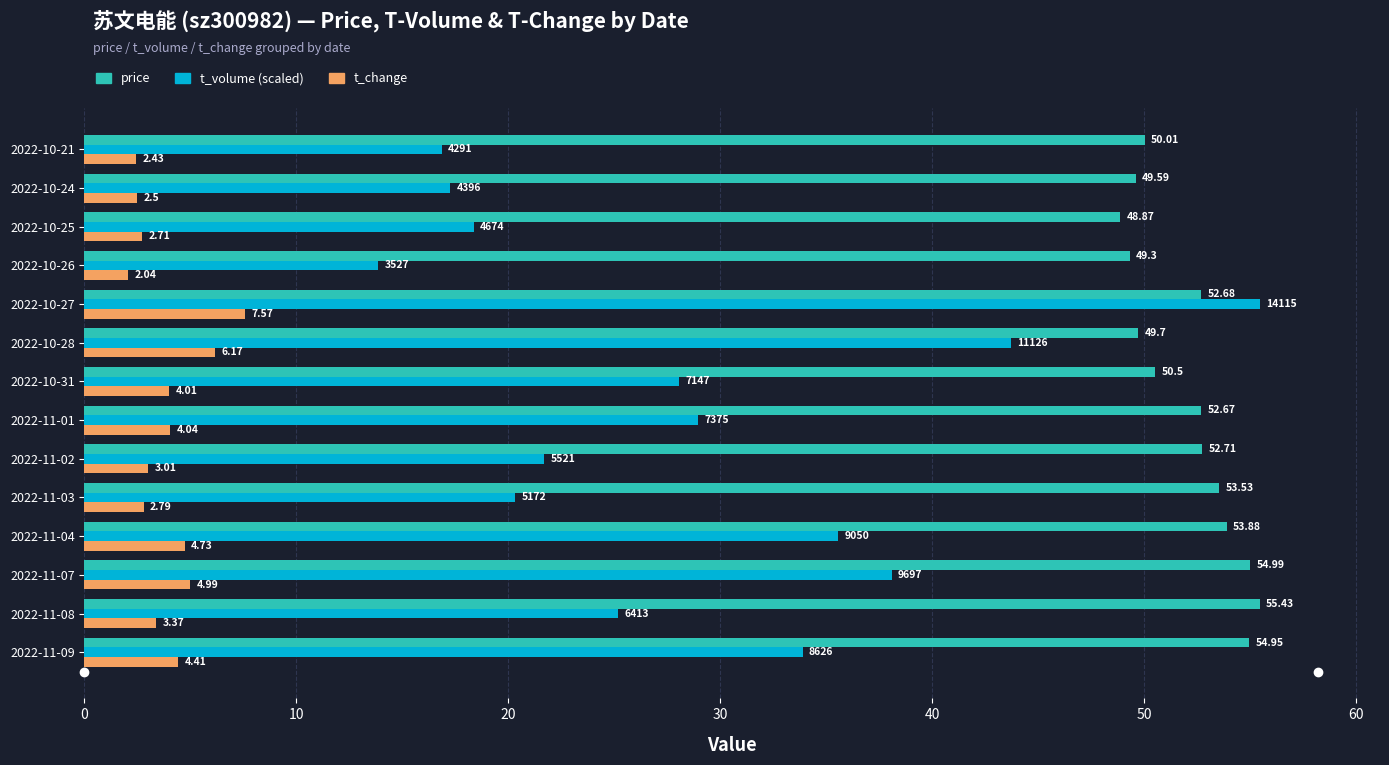

What is the sum of the t_volume (scaled) values at 2022-10-21 and 2022-10-27?

72.3